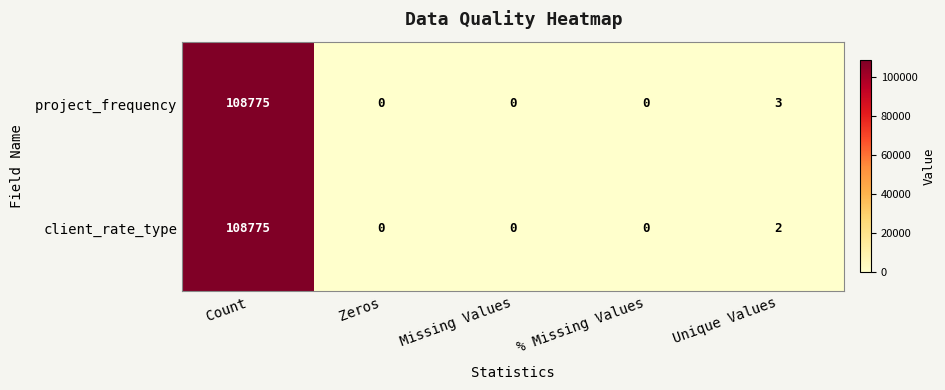

How many distinct data groups are displayed?

2